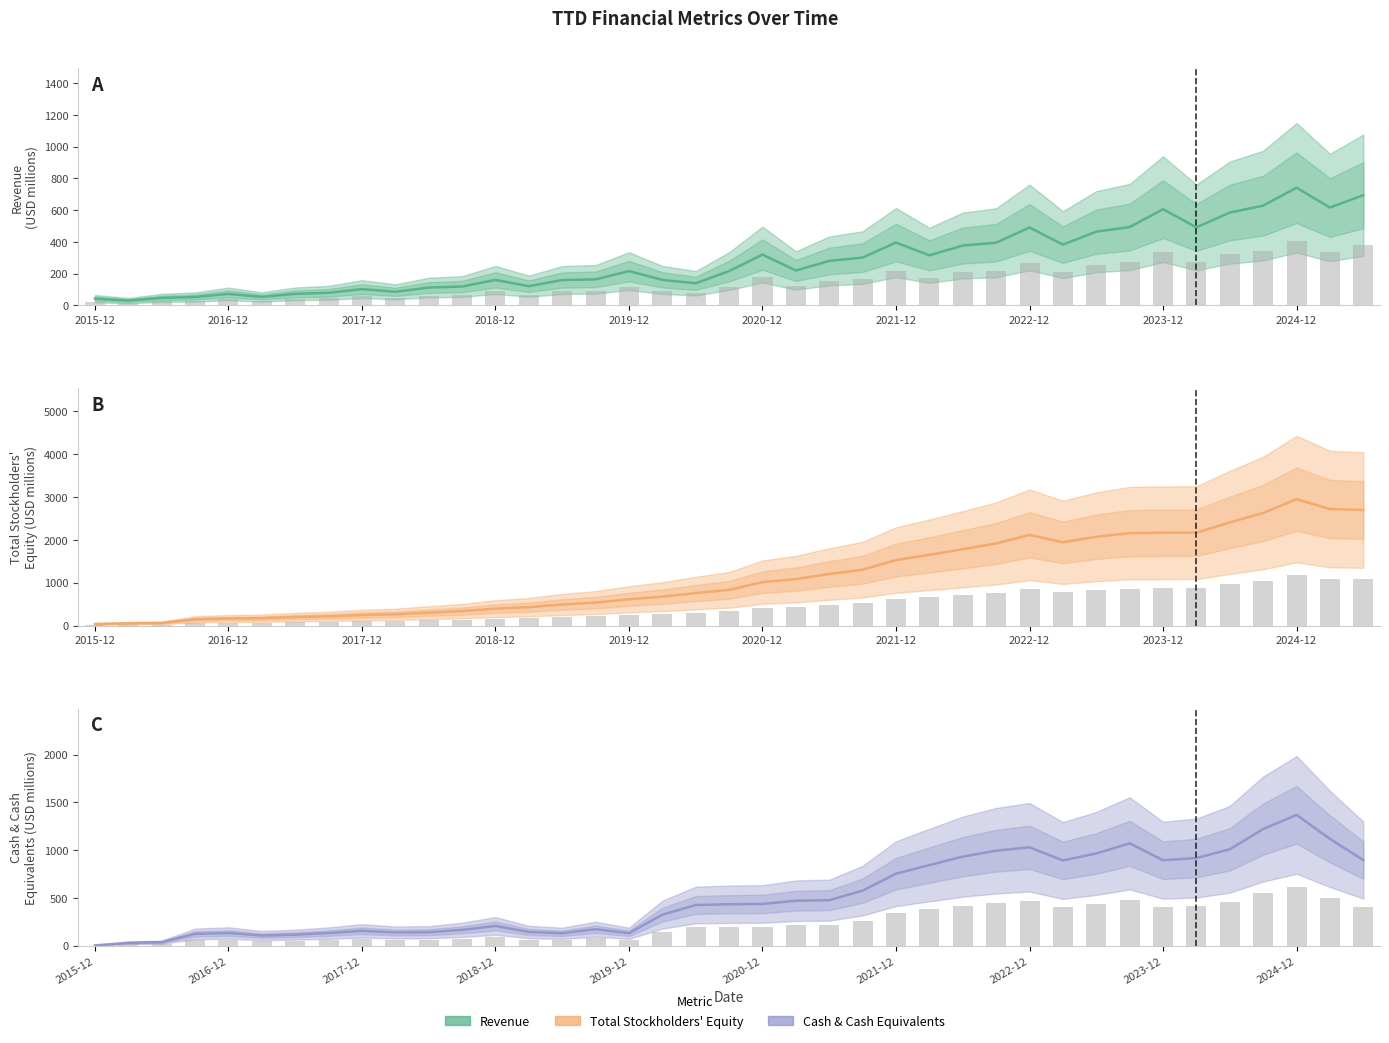

At how many categories does at least one series exceed 2253?

5